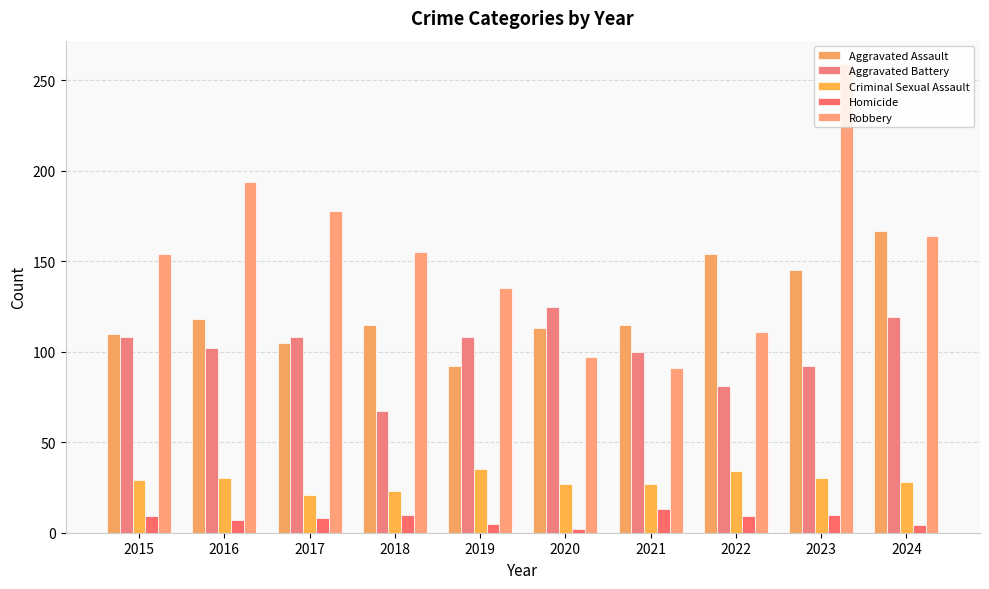

Read the Aggravated Battery value at 2016, to the nearest 10.

100